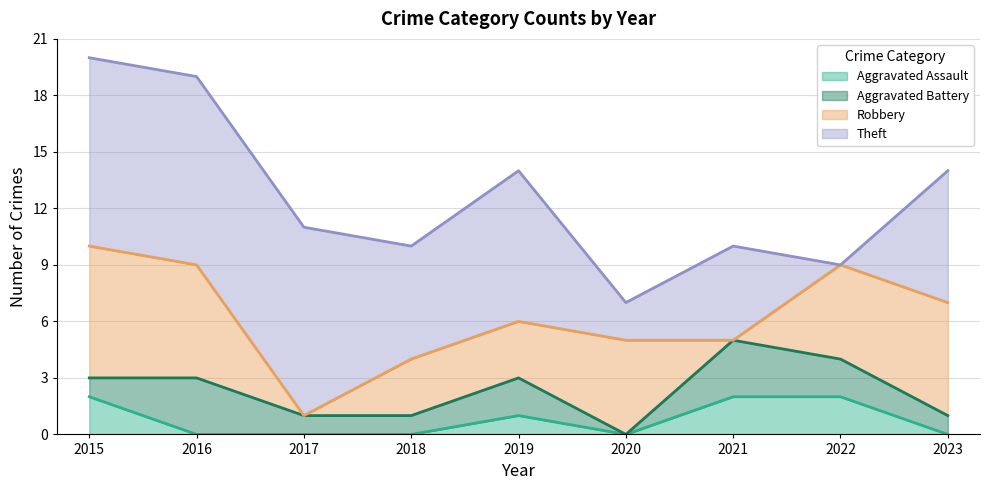

What is the difference between the Aggravated Assault values at 2016 and 2021?

2